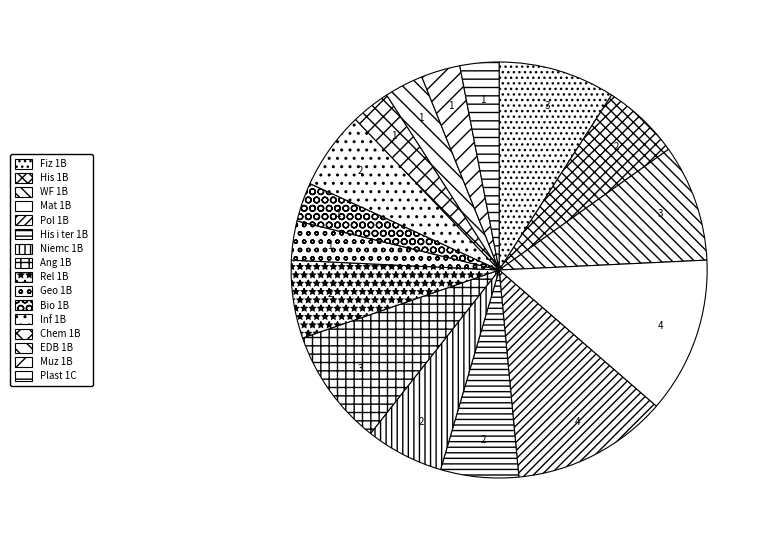

How many segments does this pie chart have?

16